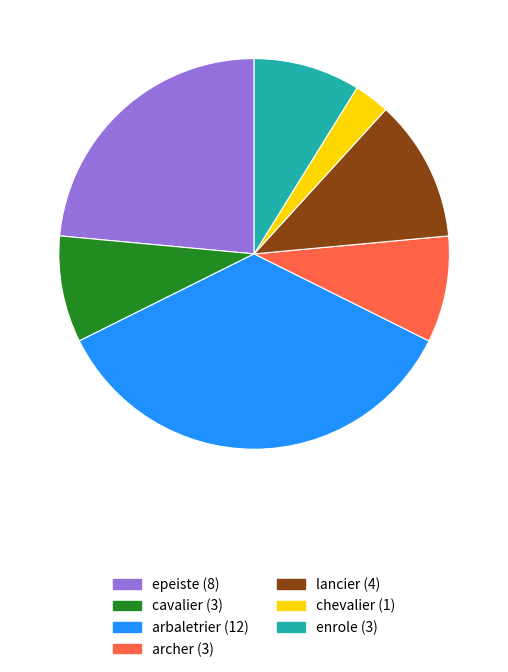

Does any single category account for the majority?

No